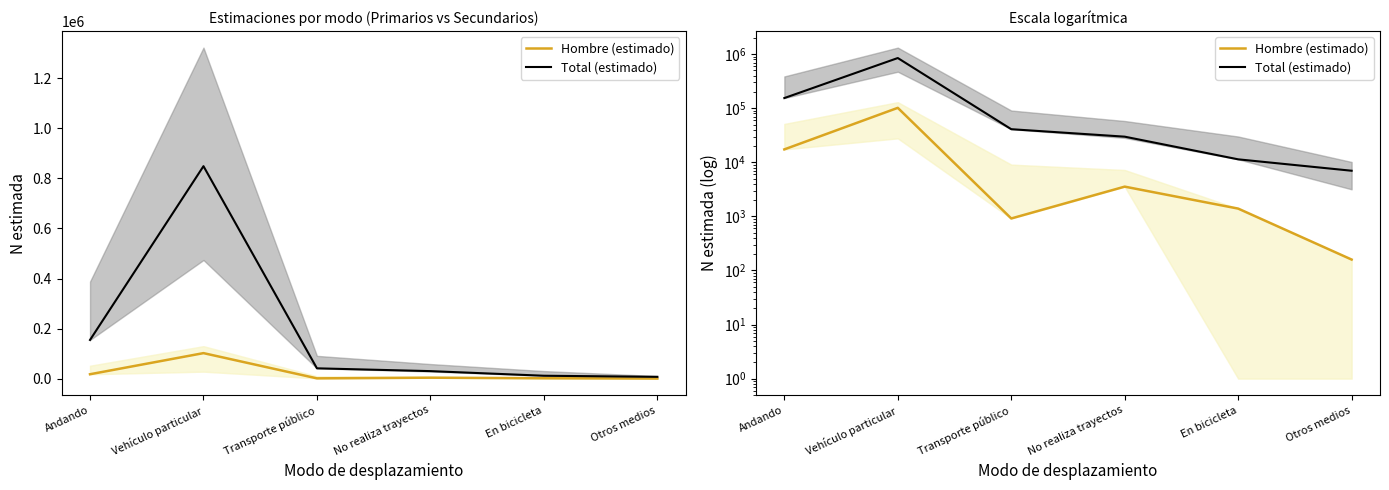

At which label is Total (estimado) closest to 427963?

Andando